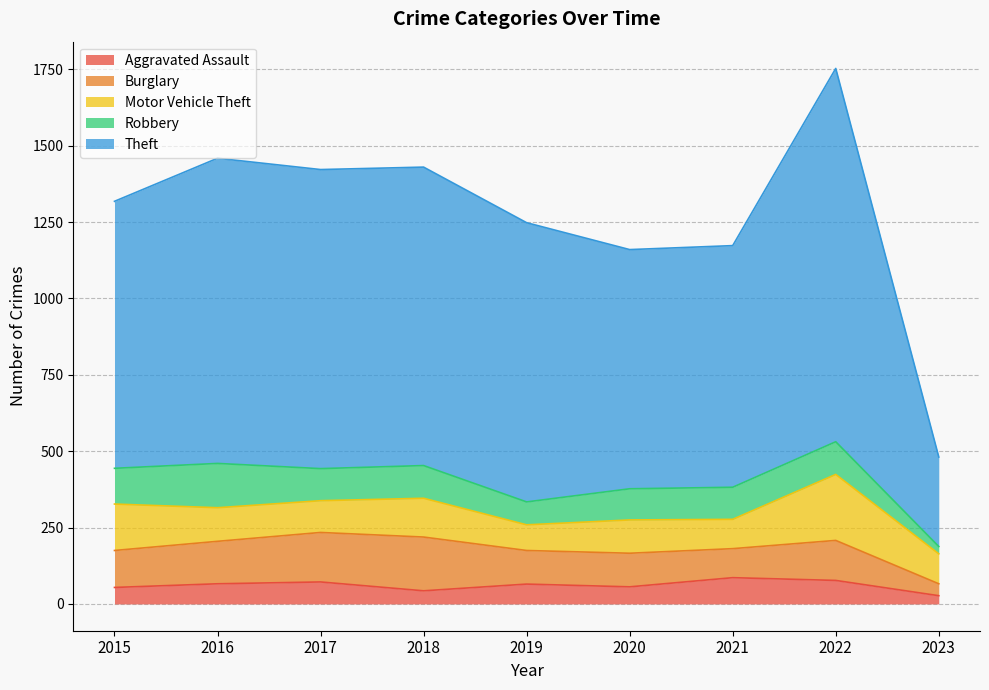

Which label corresponds to the largest value in the chart?

2022